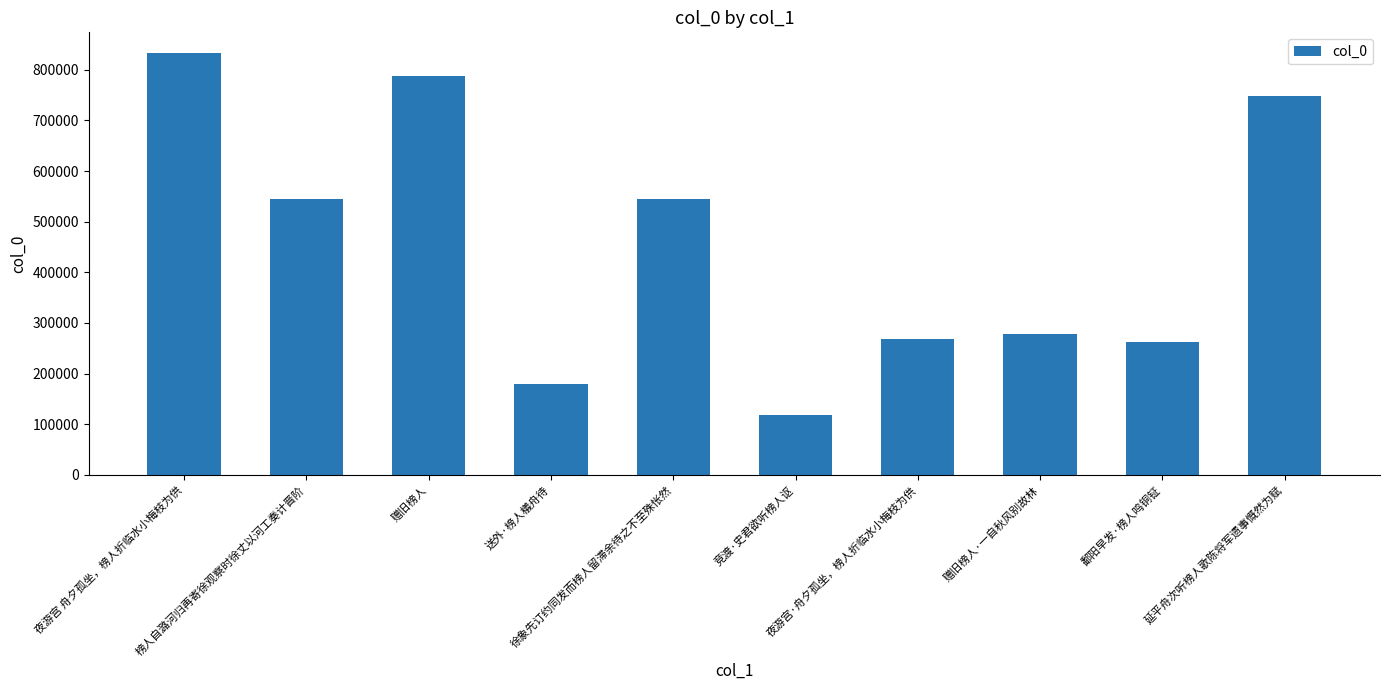

What is the value of the 10th bar from the left?

748395